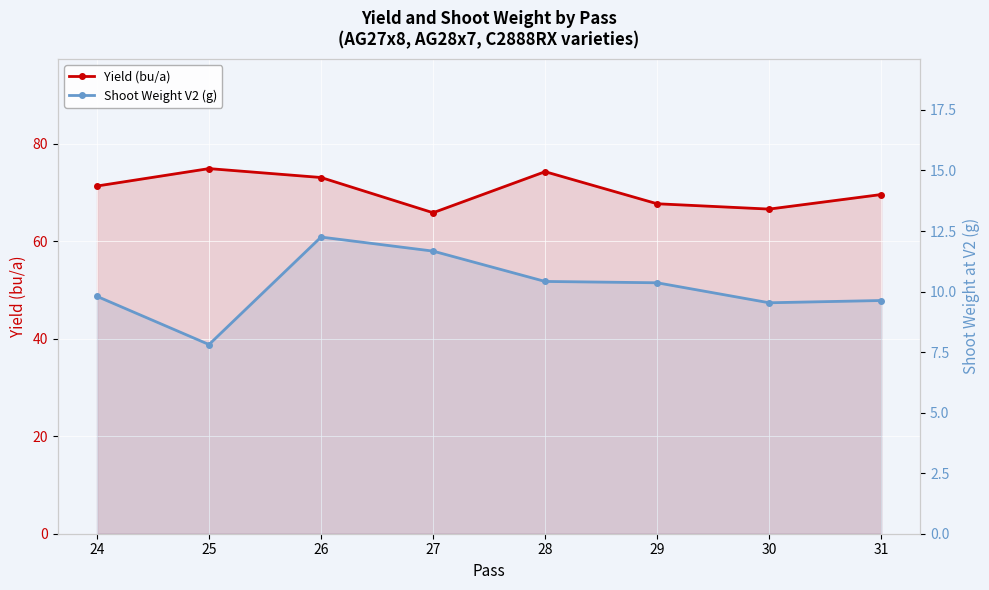

True or false: Yield (bu/a) and Shoot Weight V2 (g) cross at least once.

False